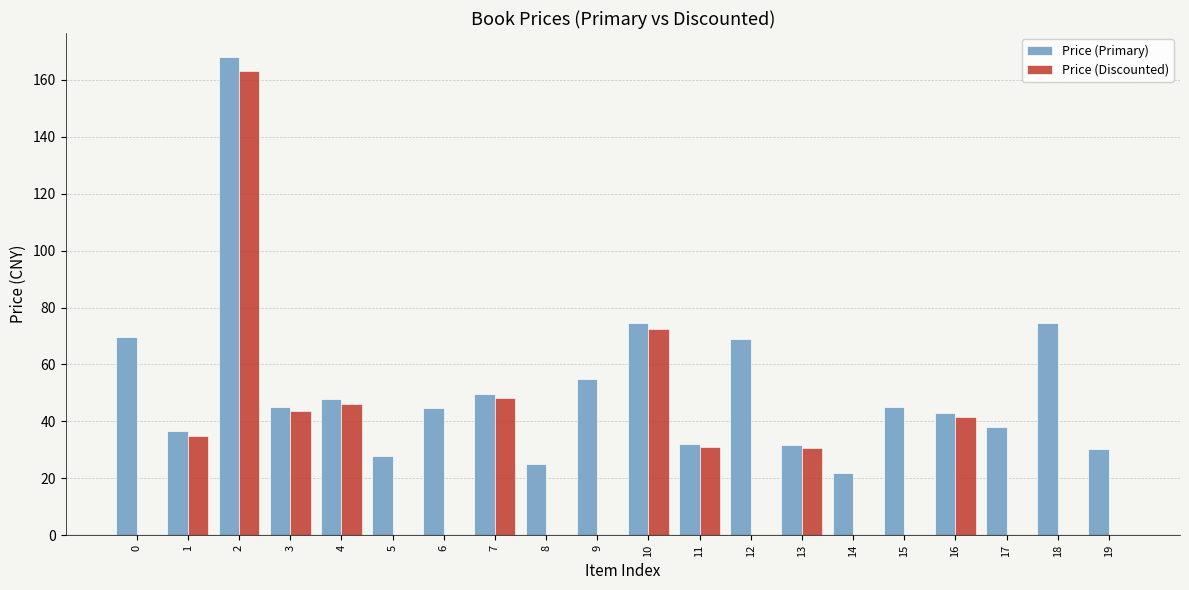

How many groups of bars are there?

20